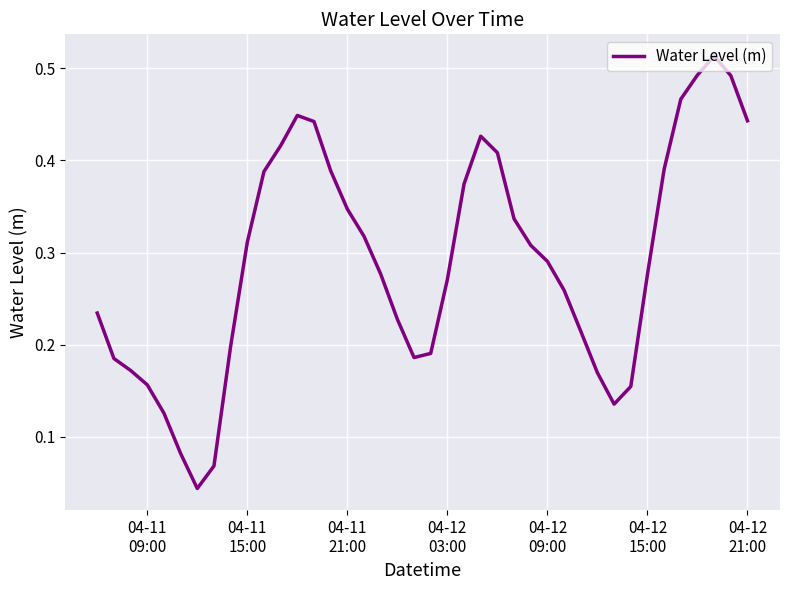

What is the average value?

0.3